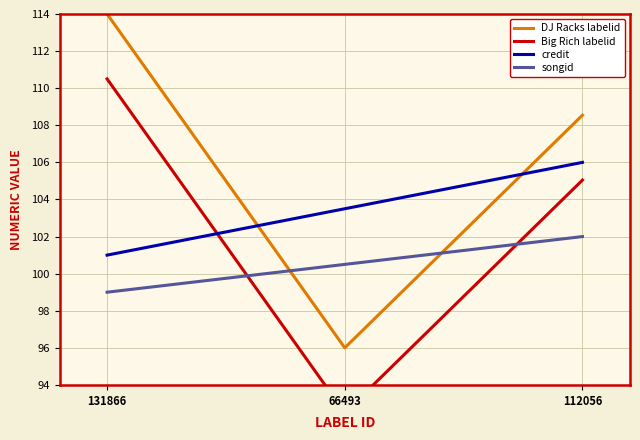

How many lines are shown in the chart?

4